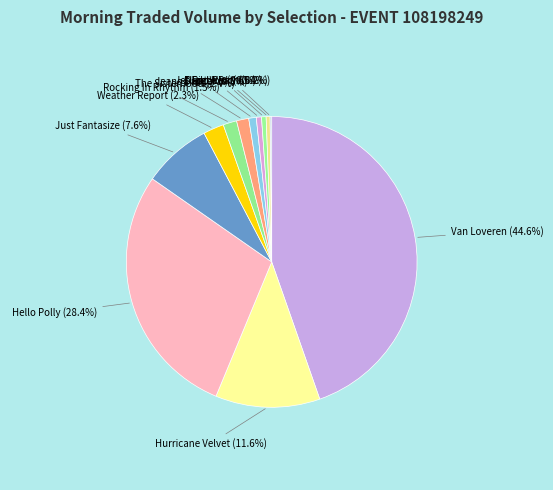

Which category has the biggest portion of the pie?

Van Loveren